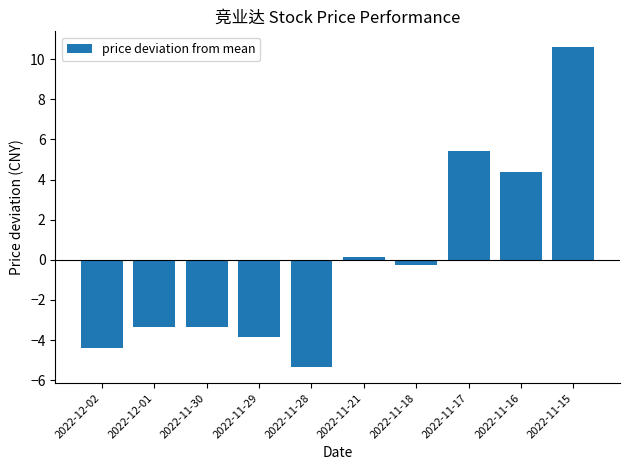

How many values are above zero?

4